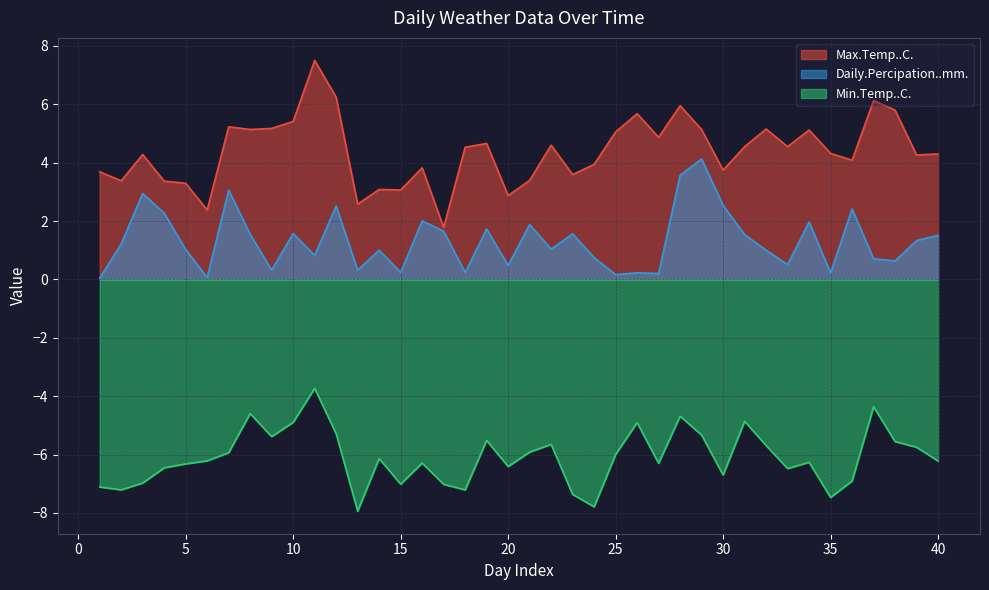

List the series in order of their peak value, highest first.

Max.Temp..C., Daily.Percipation..mm., Min.Temp..C.